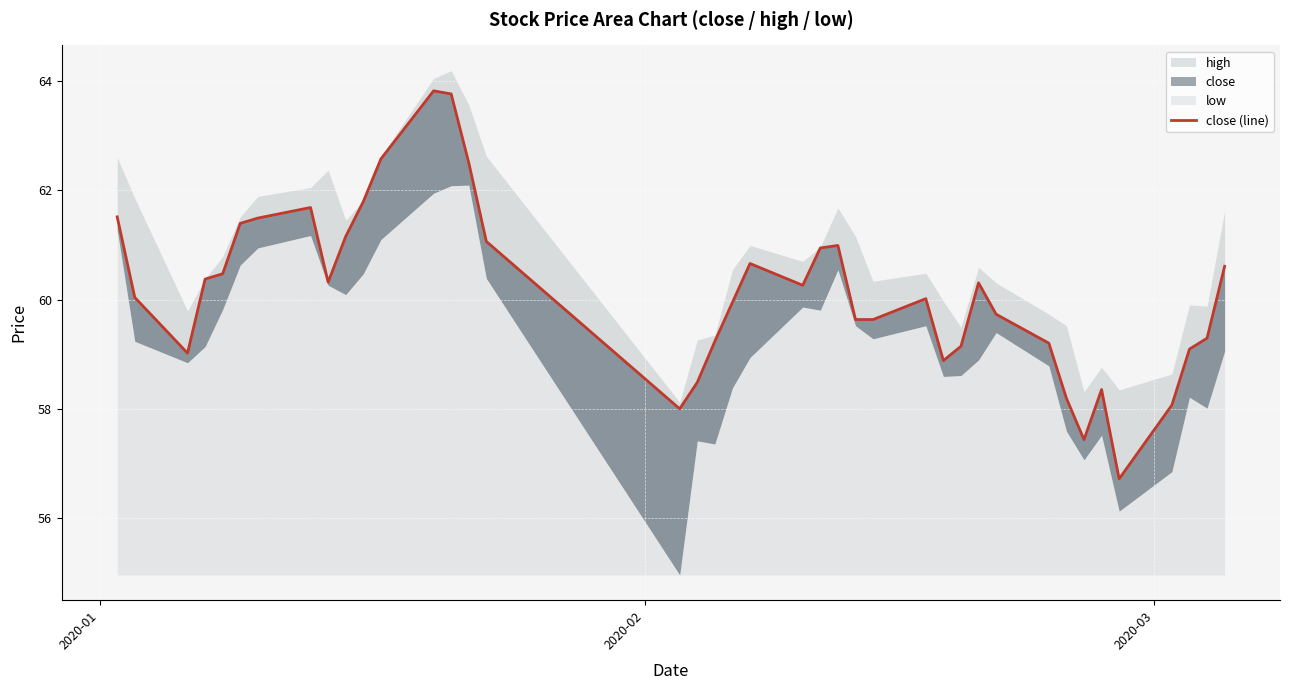

What is the difference between the maximum and minimum values?

7.1